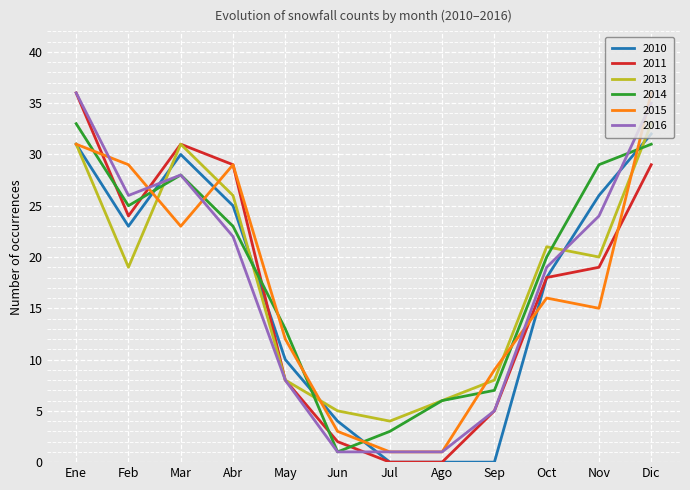

Where does the 2013 series first go above 20?

Ene